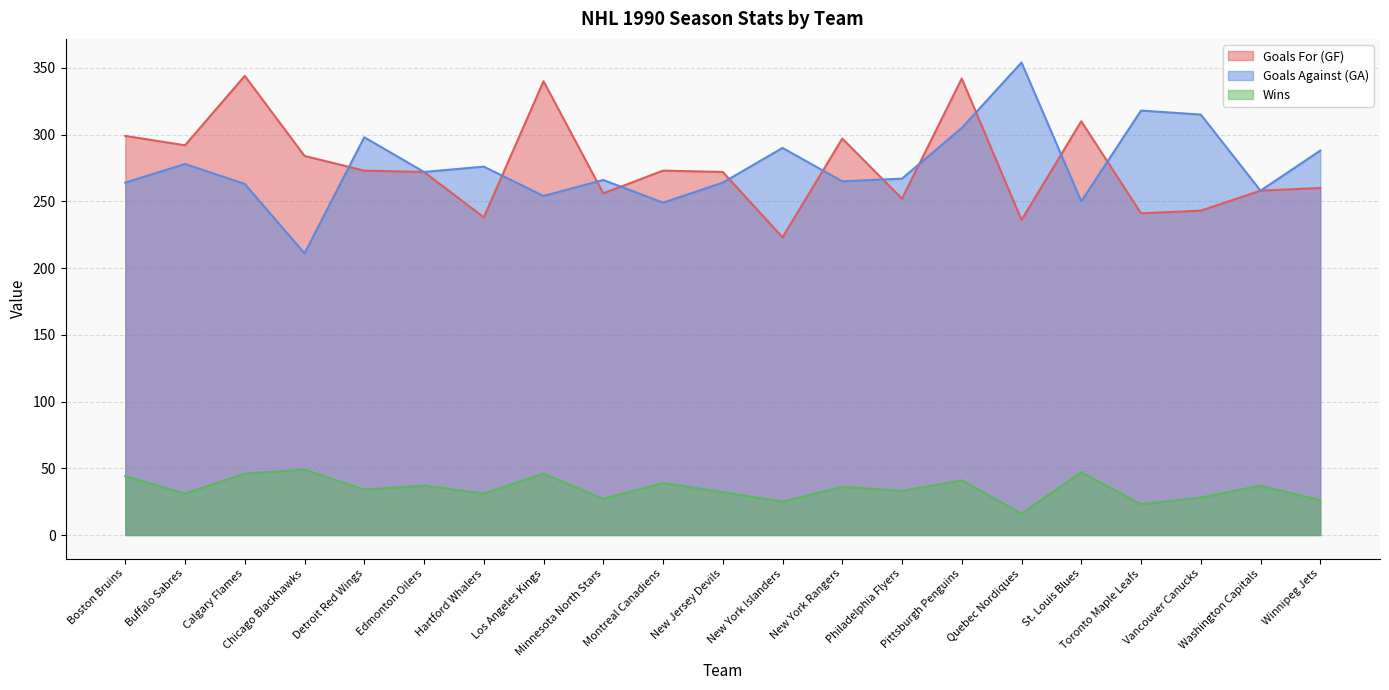

Is it true that Wins equals 64 at Boston Bruins?

False